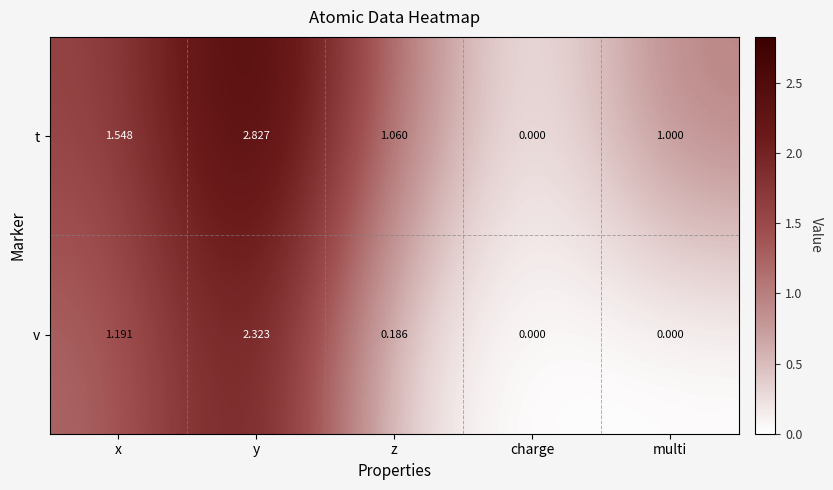

At multi, list the series in order from smallest to largest.

v, t